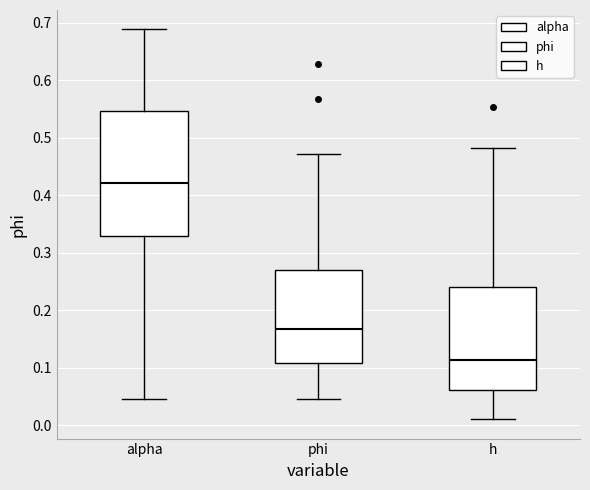

Which box is the tallest, from its lower edge to its upper edge?

alpha